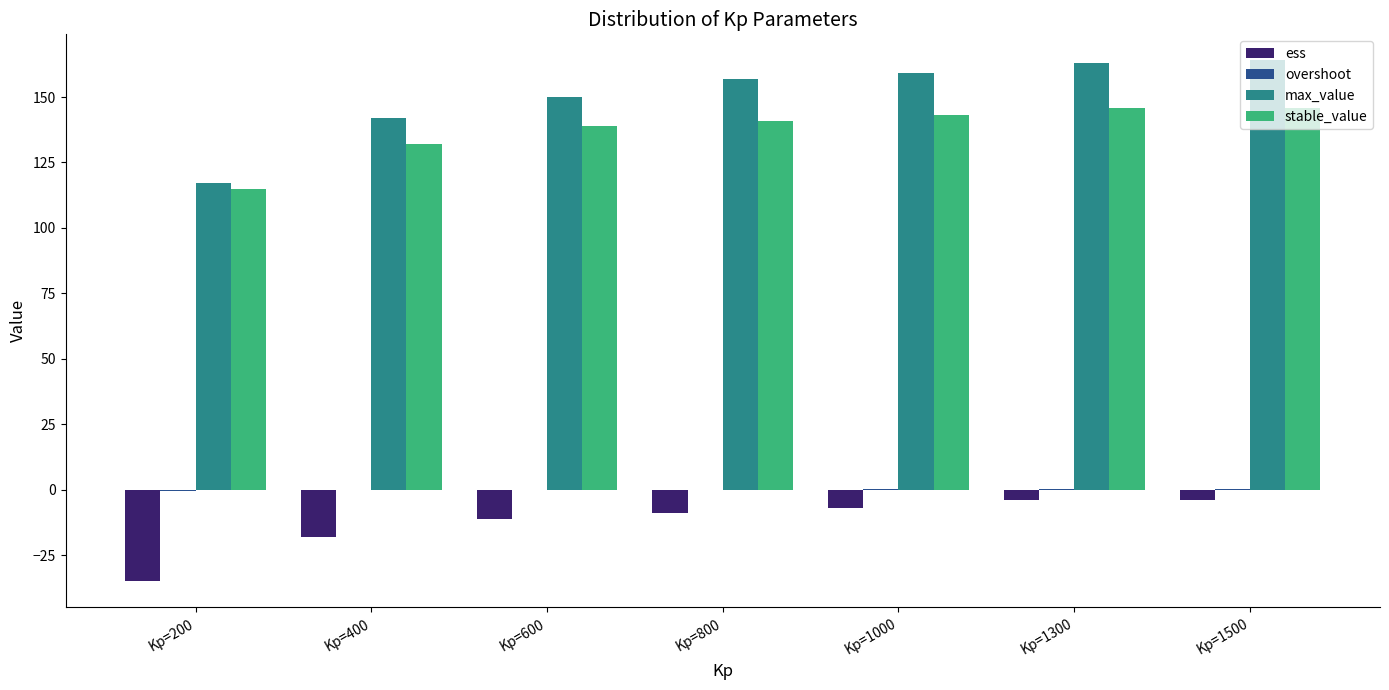

Which series has the widest spread of values?

max_value